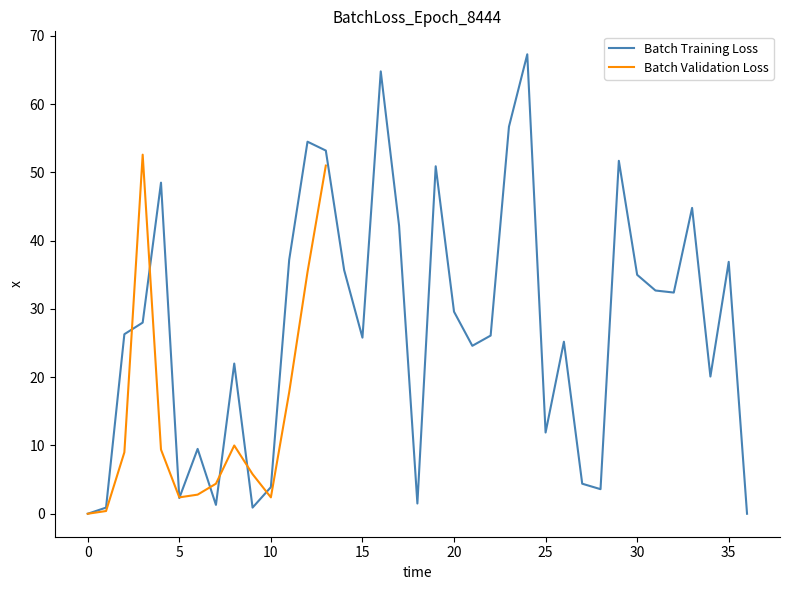

What is the greatest value displayed?

67.3